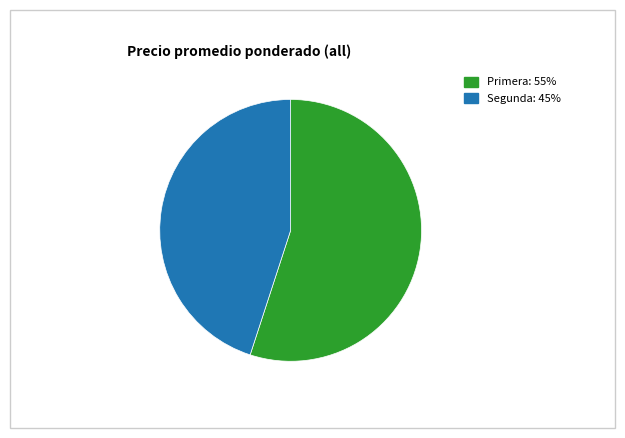

Is there any slice that represents more than half of the pie?

Yes